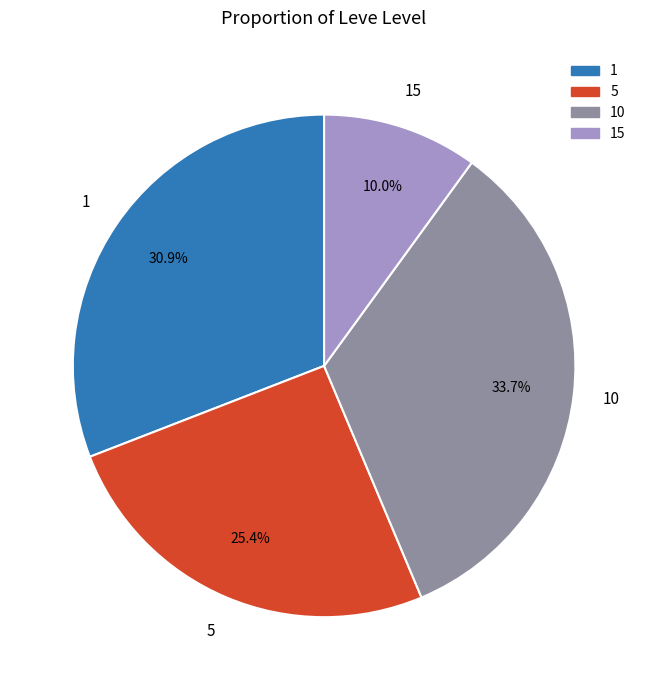

To the nearest percent, what is the average slice percentage?

25%